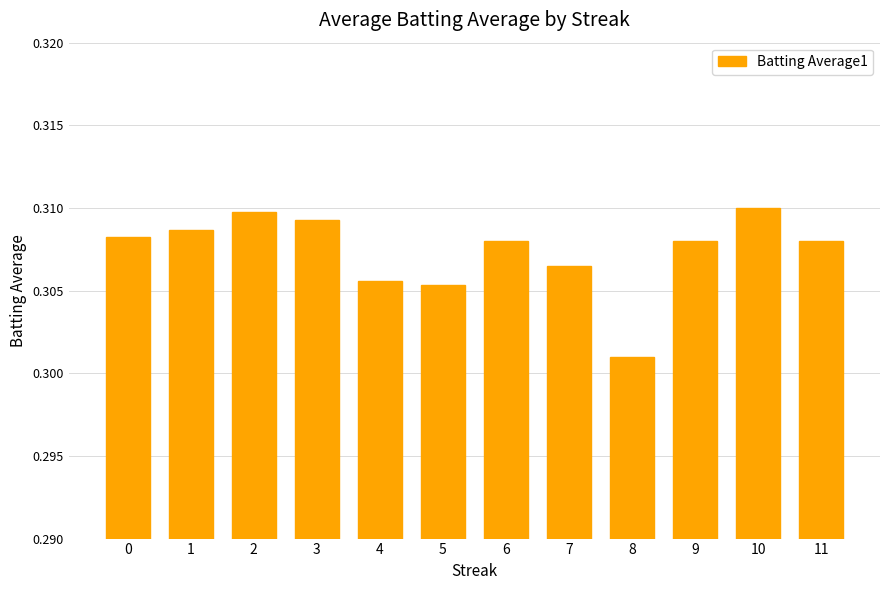

What is the sum of the values at 1 and 9?

0.6